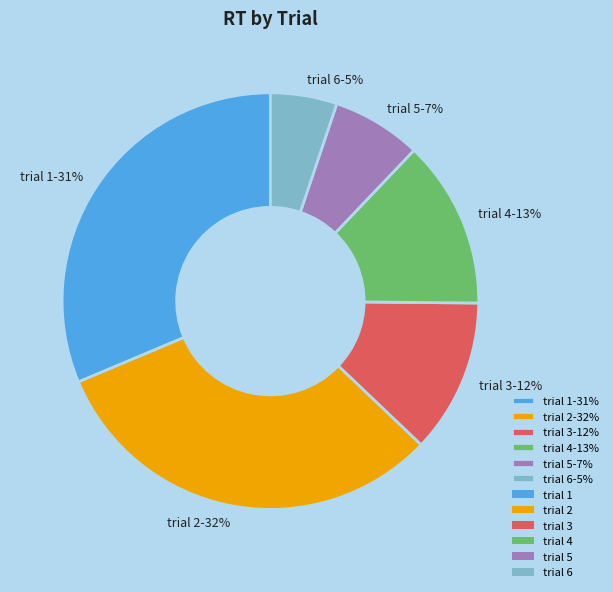

To the nearest percent, what is the combined percentage of trial 5-7% and trial 3-12%?

19%